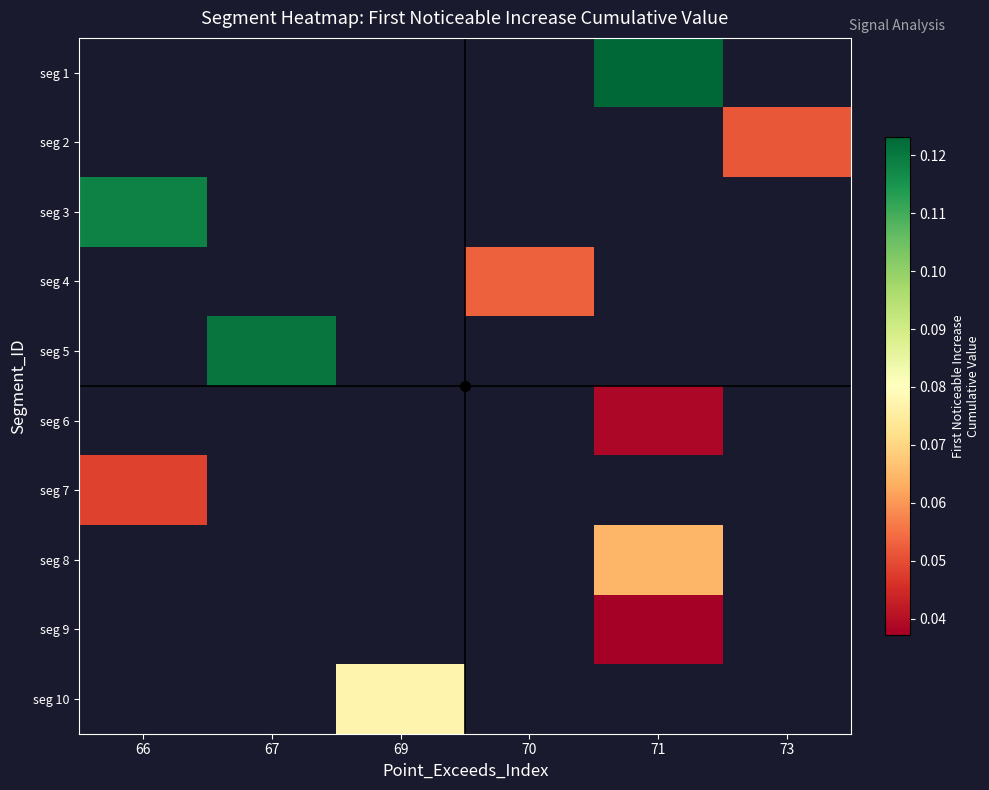

Which label corresponds to the largest value in the chart?

71